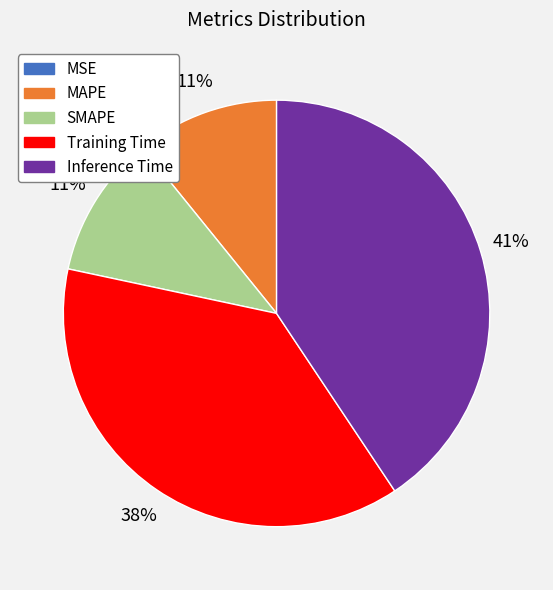

Which has a higher value, Inference Time or SMAPE?

Inference Time